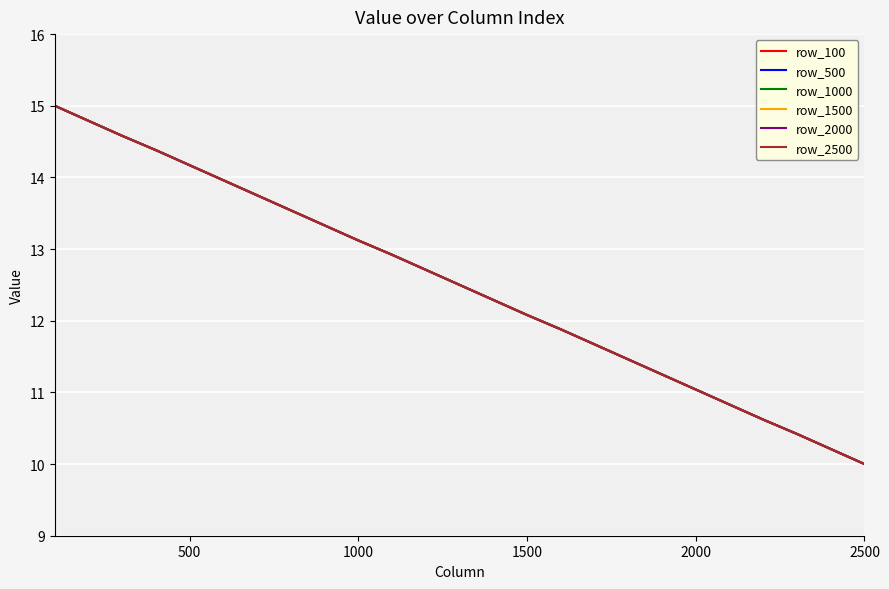

Does the chart display data point markers on the line(s)?

No